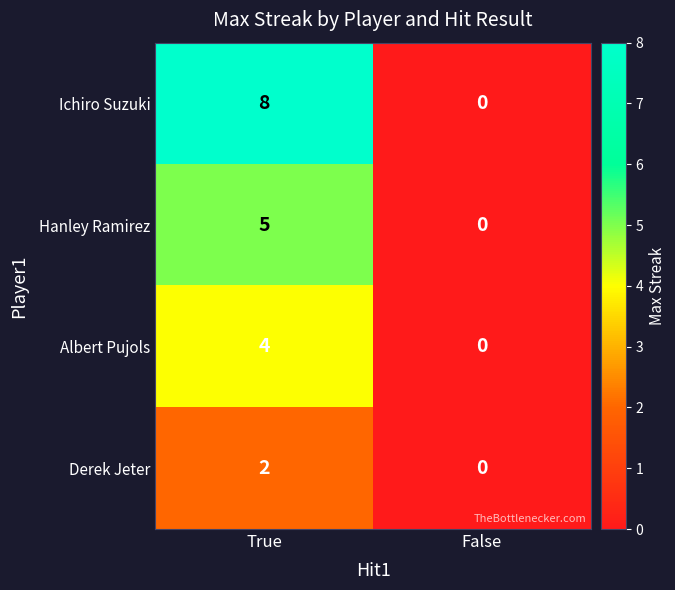

Reading left to right, extract all data points from this chart.

Ichiro Suzuki: True=8	False=0
Hanley Ramirez: True=5	False=0
Albert Pujols: True=4	False=0
Derek Jeter: True=2	False=0